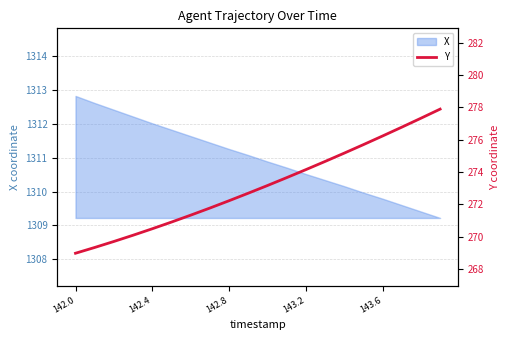

Where does the X series first go above 1311?

142.0